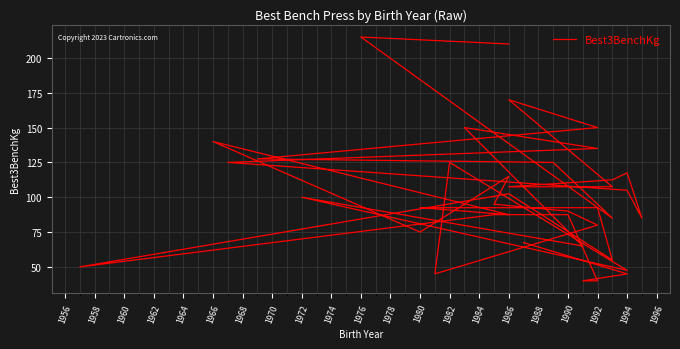

Reading left to right, what are all the values shown in this chart?

67.5	45.0	40.0	40.0	87.5	87.5	50.0	102.5	55.0	92.5	92.5	87.5	140.0	75.0	115.0	95.0	90.0	80.0	45.0	125.0	47.5	100.0	65.0	150.0	135.0	125.0	105.0	85.0	117.5	112.5	107.5	107.5	170.0	150.0	127.5	125.0	85.0	215.0	210.0